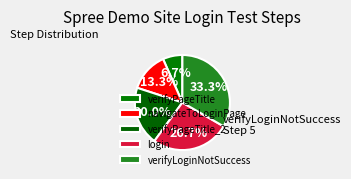

Which category has the smallest portion of the pie?

verifyPageTitle